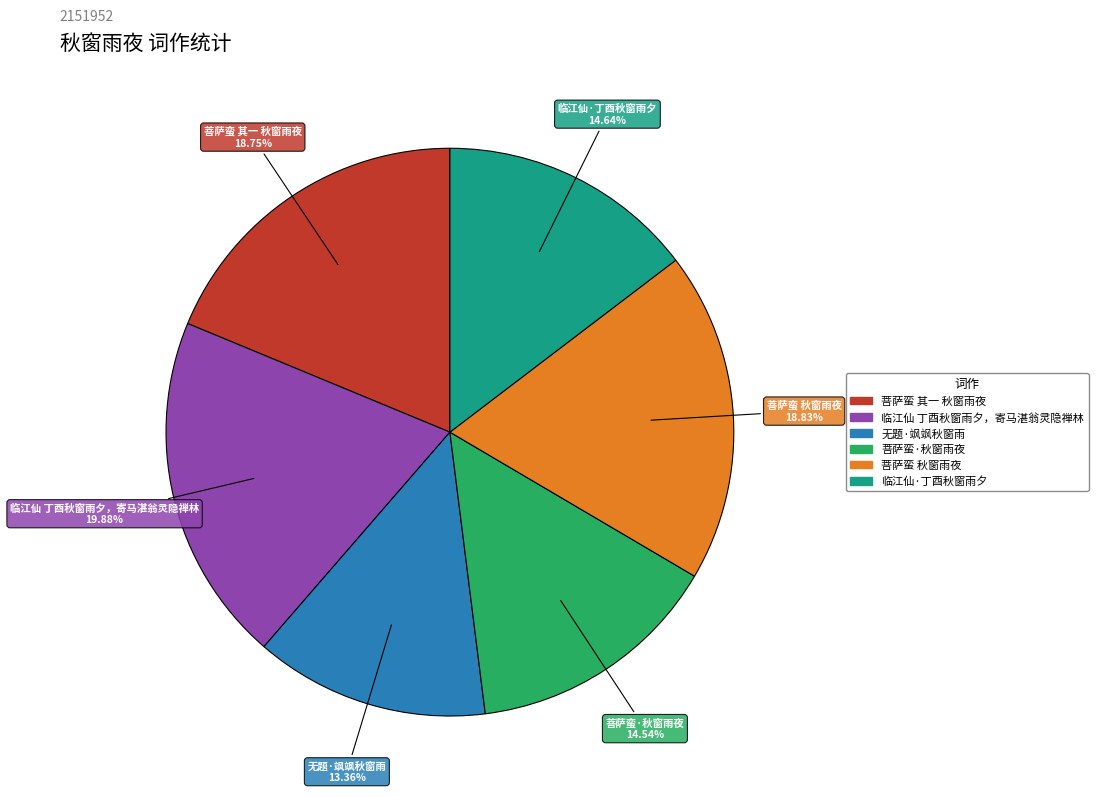

Which category has the smallest portion of the pie?

无题·飒飒秋窗雨